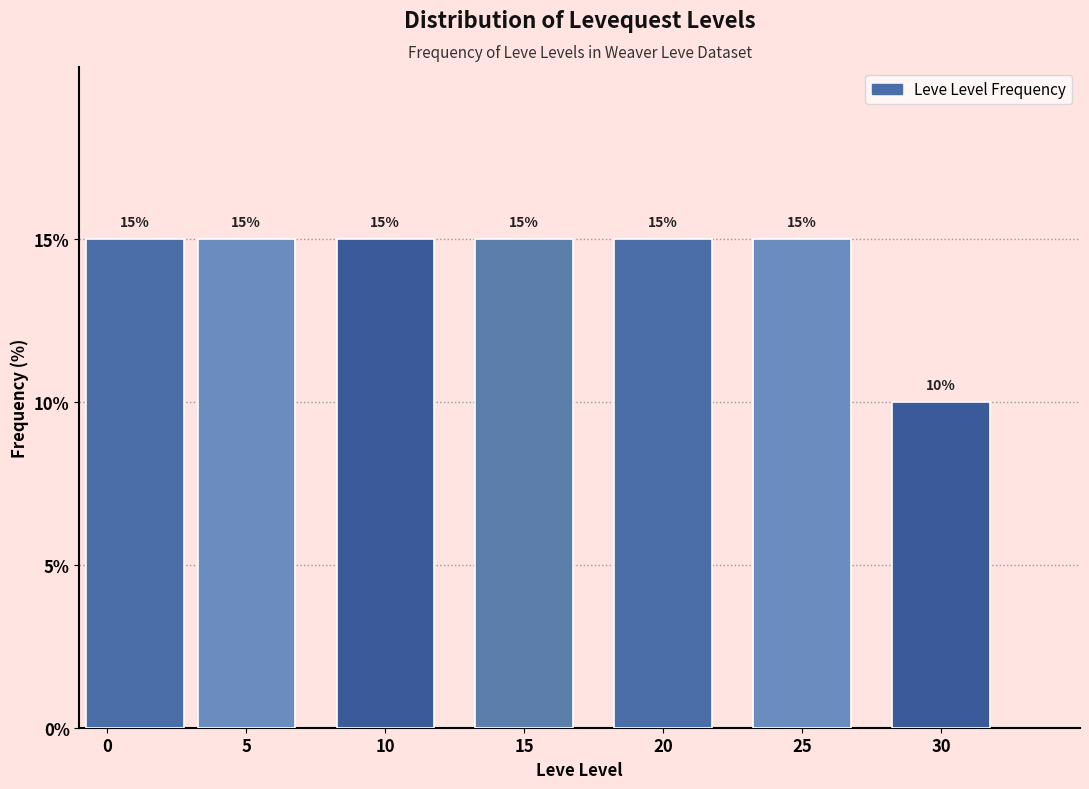

Reading right to left, transcribe all the data shown in this chart.

10	15	15	15	15	15	15